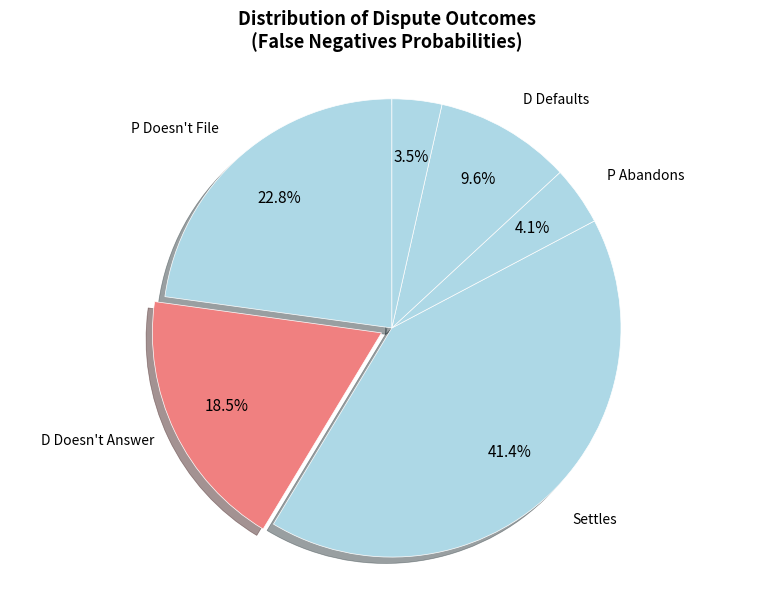

Combined, what portion of the pie is P Doesn't File and D Defaults?

32.4%